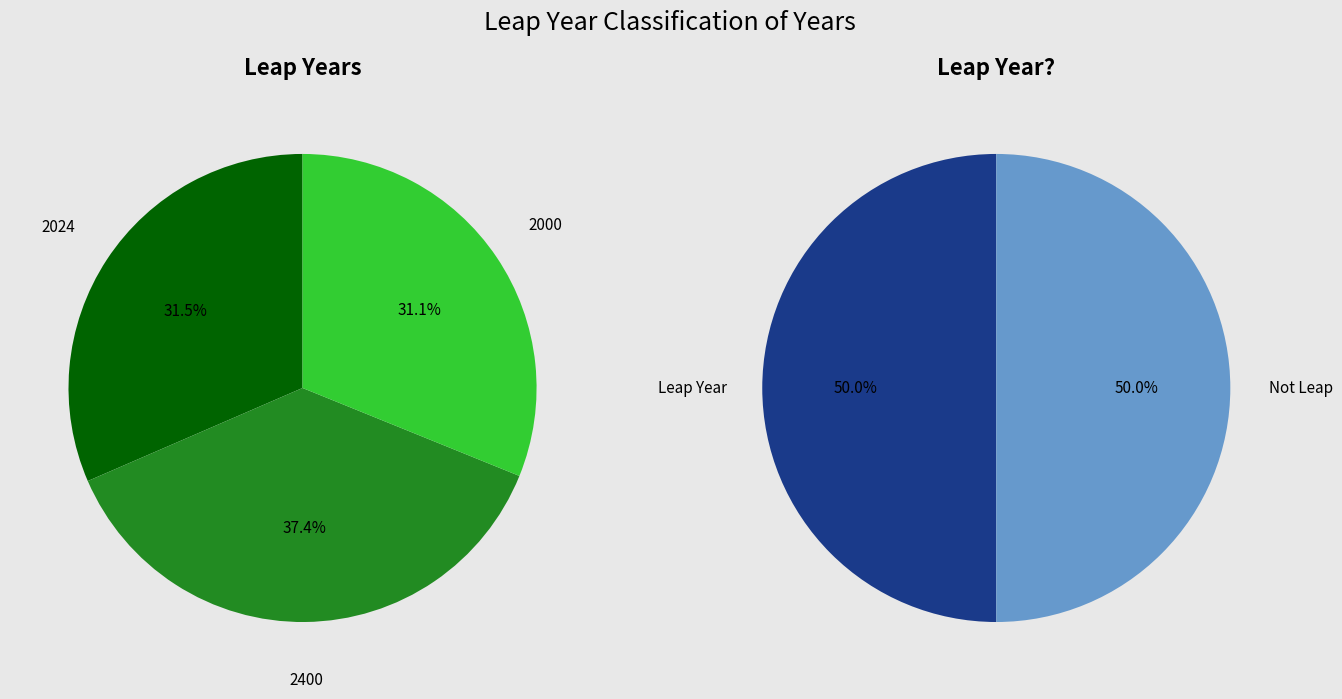

Is there a majority slice in this chart?

No